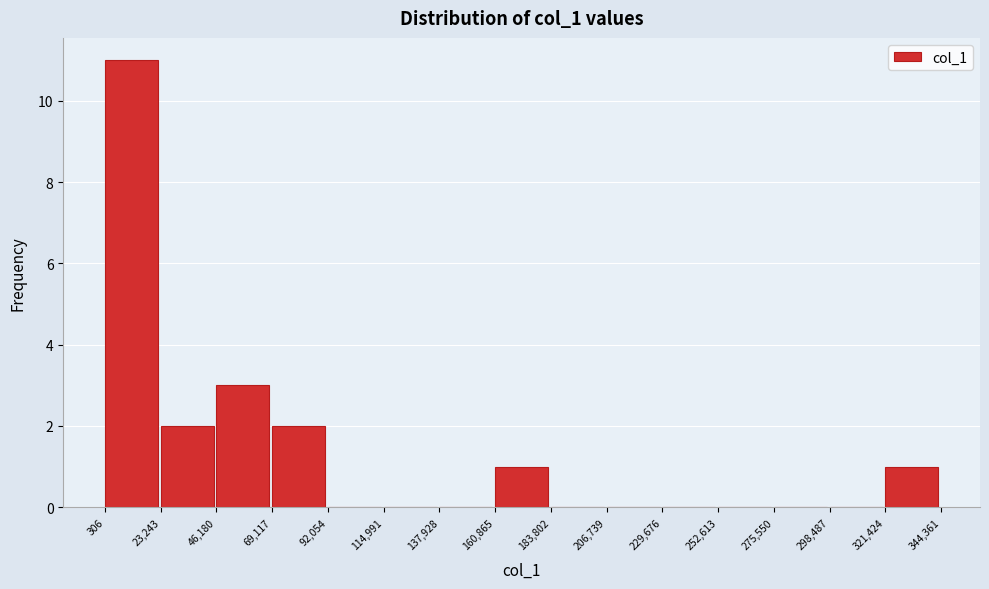

Reading left to right, transcribe this chart: for each bar, give the range it covers on the x-axis and its height. The values are not printed on the chart, so give them approximately, as read against the axis.

306 to 23,243: 11
23,243 to 46,180: 2
46,180 to 69,117: 3
69,117 to 92,054: 2
92,054 to 114,991: 0
114,991 to 137,928: 0
137,928 to 160,865: 0
160,865 to 183,802: 1
183,802 to 206,739: 0
206,739 to 229,676: 0
229,676 to 252,613: 0
252,613 to 275,550: 0
275,550 to 298,487: 0
298,487 to 321,424: 0
321,424 to 344,361: 1